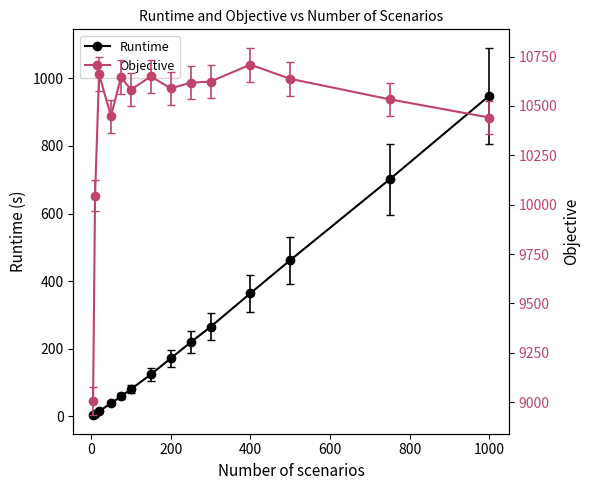

At which label does Runtime reach its peak?

1000